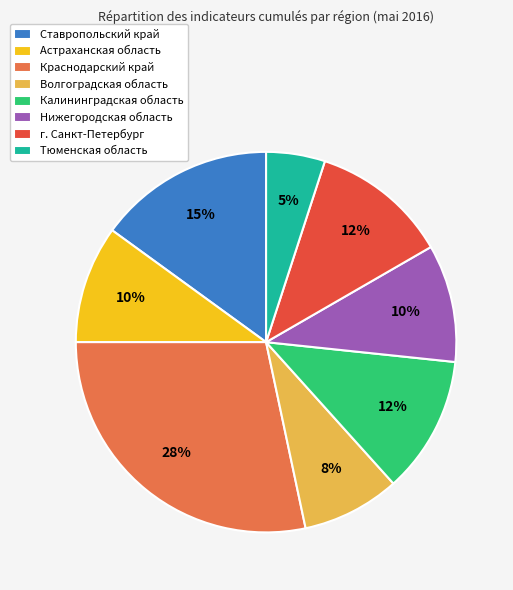

To the nearest percent, what portion does г. Санкт-Петербург represent?

12%